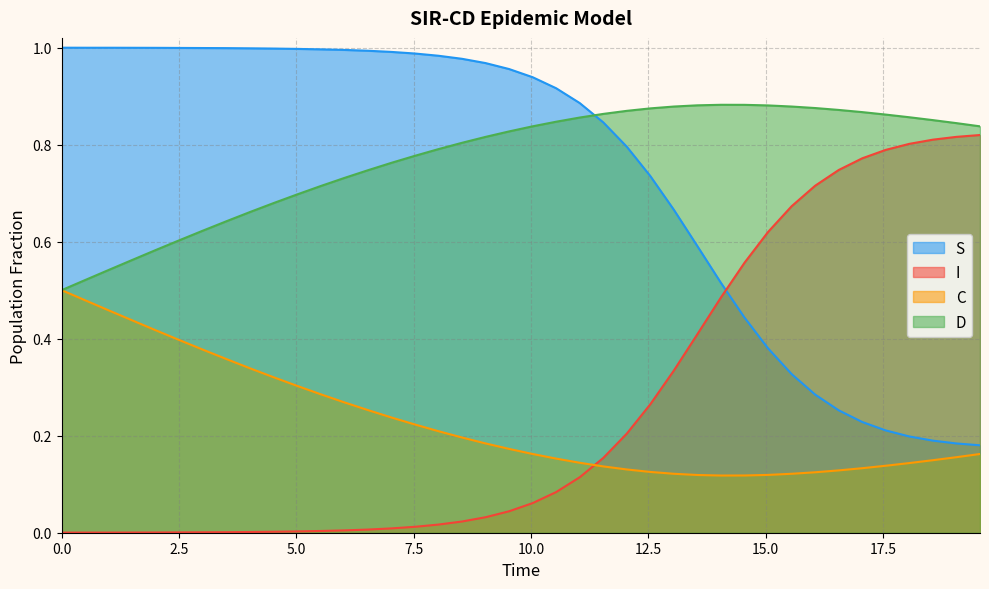

List the series in order of their peak value, highest first.

S, D, I, C